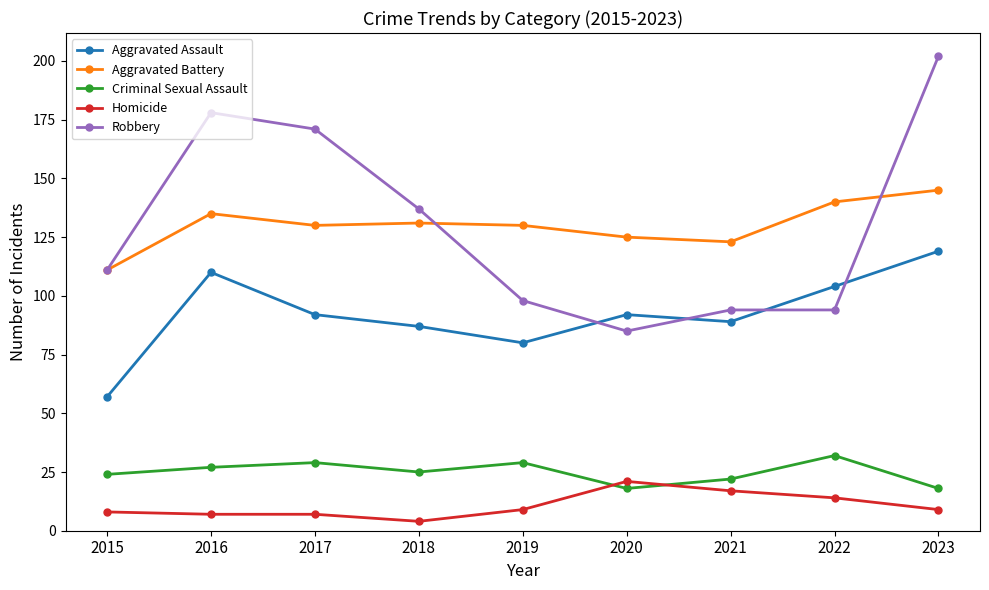

At which label does Homicide reach its minimum?

2018